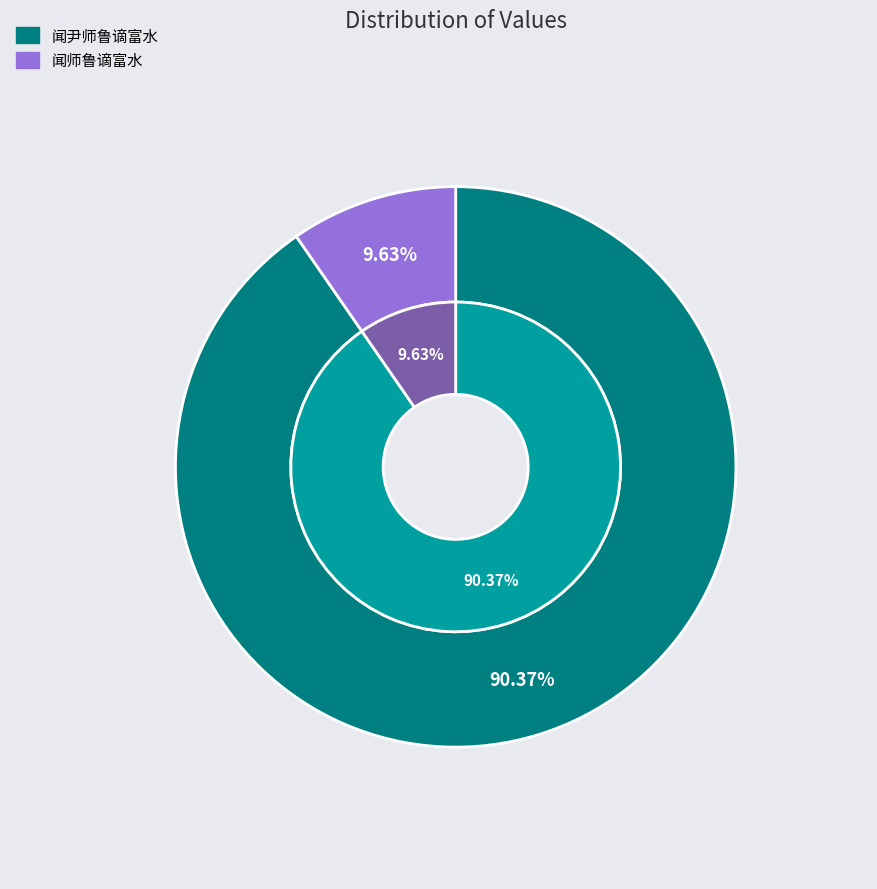

To the nearest percent, what is the average slice percentage?

50%